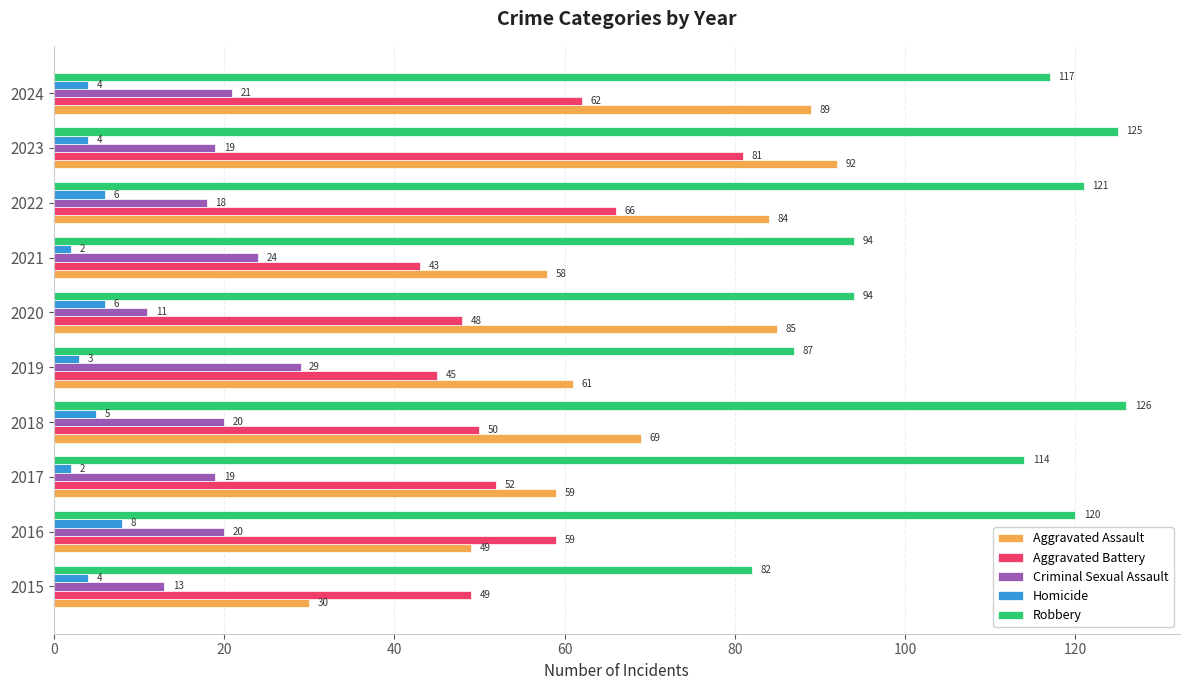

Rank the series by their maximum value, from highest to lowest.

Robbery, Aggravated Assault, Aggravated Battery, Criminal Sexual Assault, Homicide